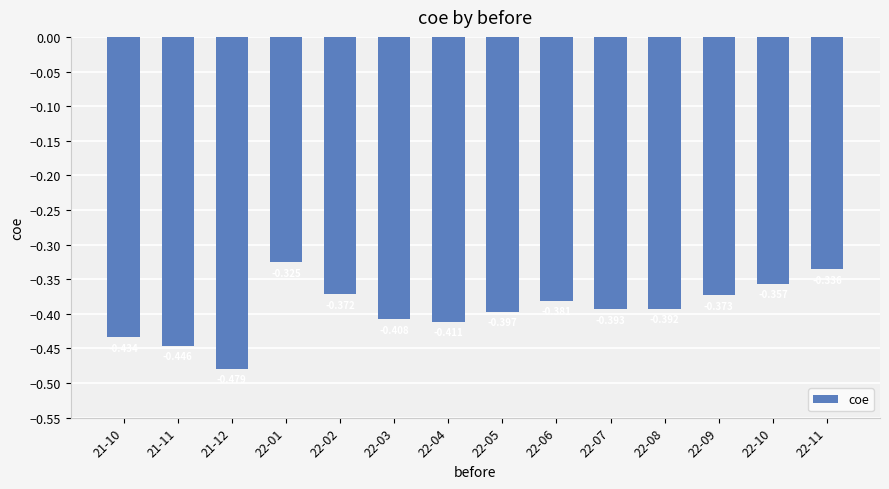

Are the bars grouped side by side (vs. stacked)?

No